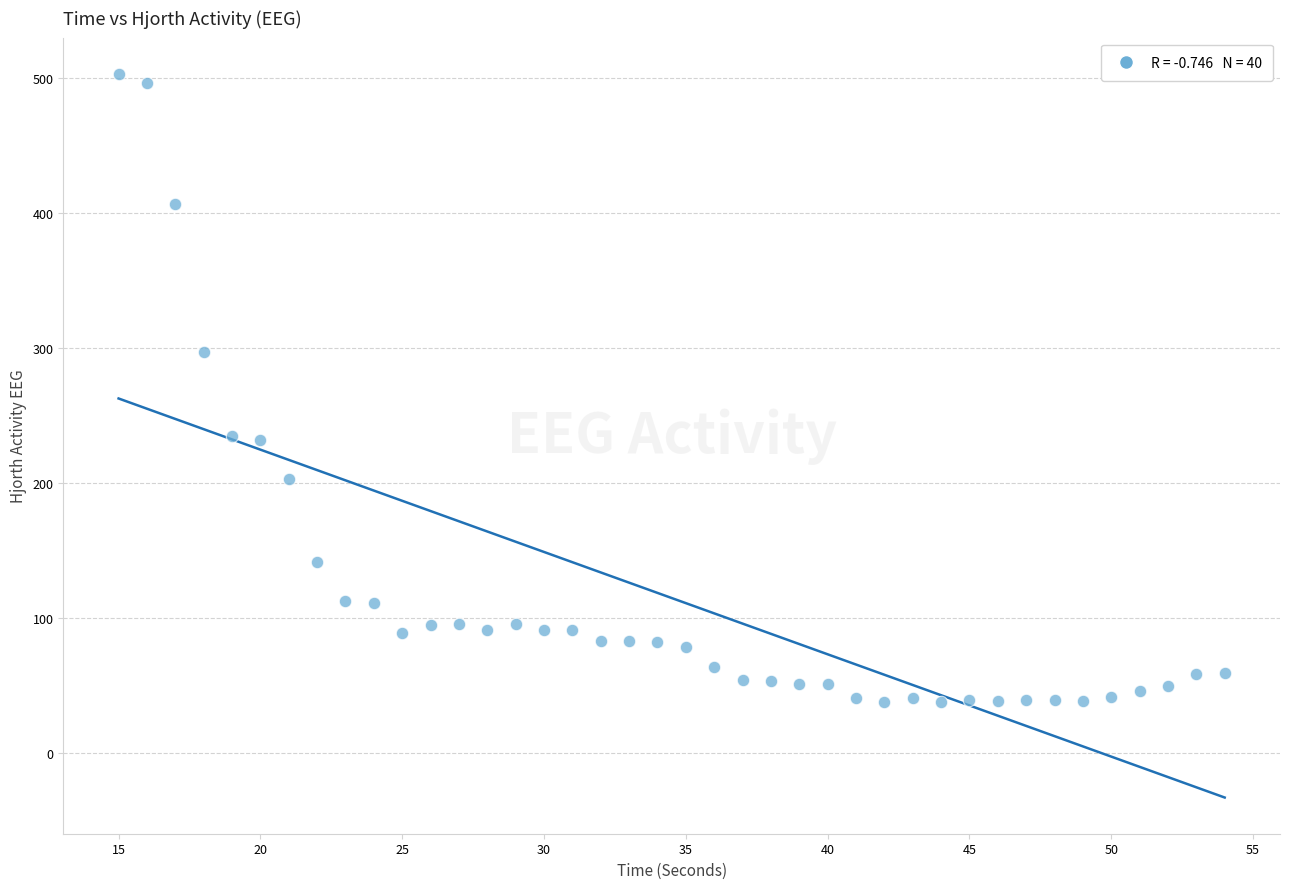

What Y value in the scatter plot is closest to 270?

296.9